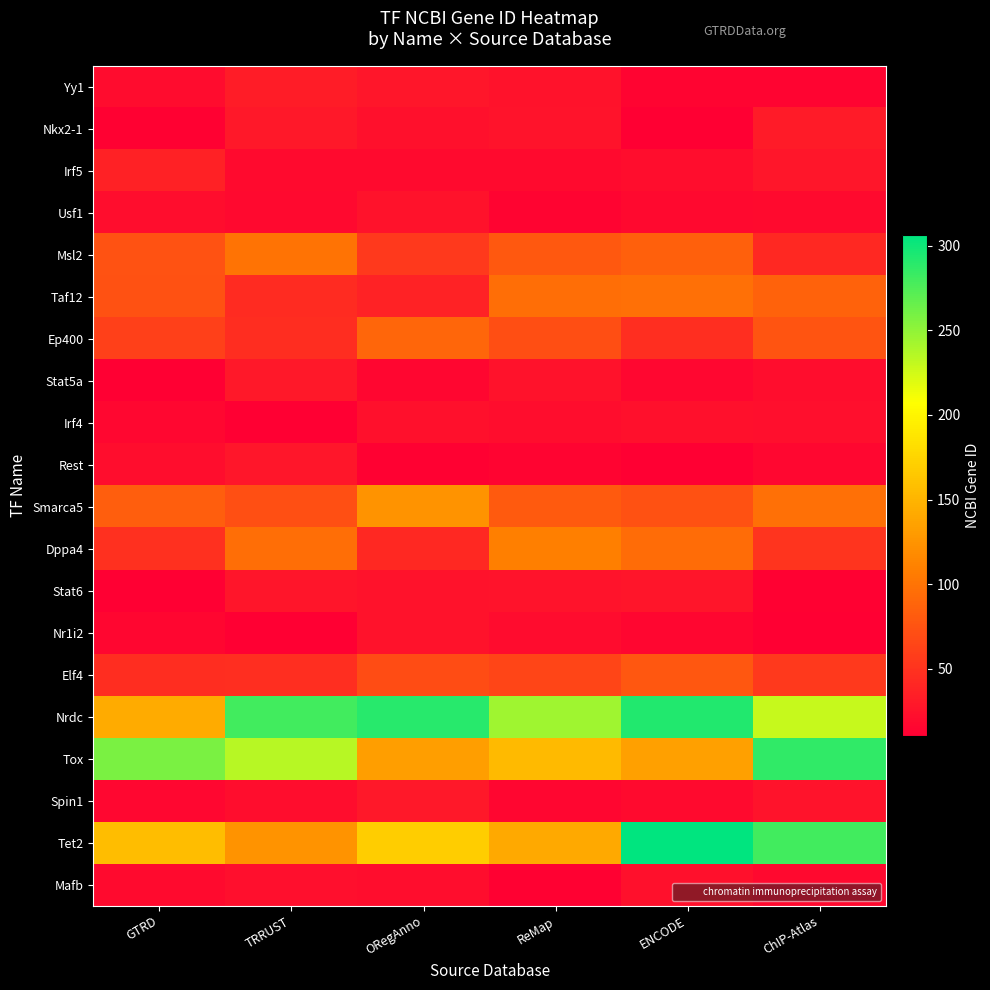

Which category has the highest value across all series?

ENCODE